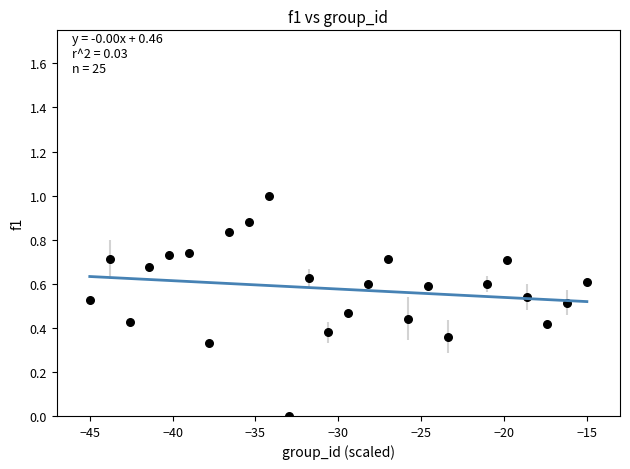

What is the range of Y values (max minus min)?

1.0